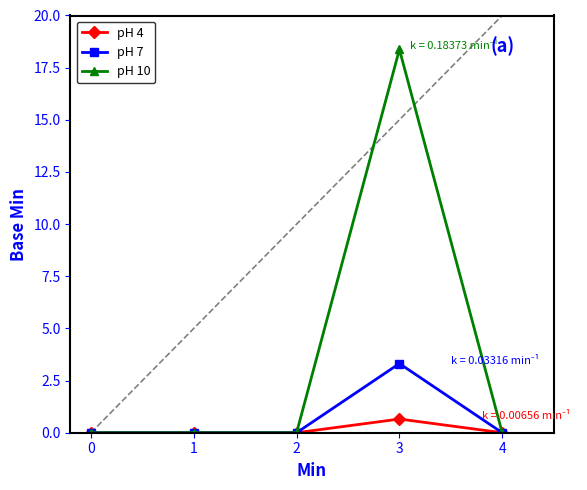

Which series has the largest range (max minus min)?

pH 10